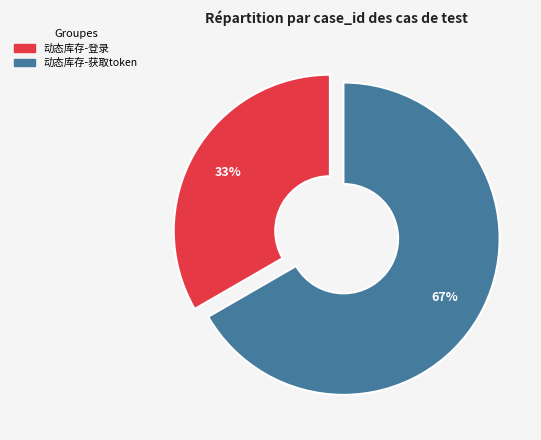

Is it true that 动态库存-登录 is 41% of the pie?

False